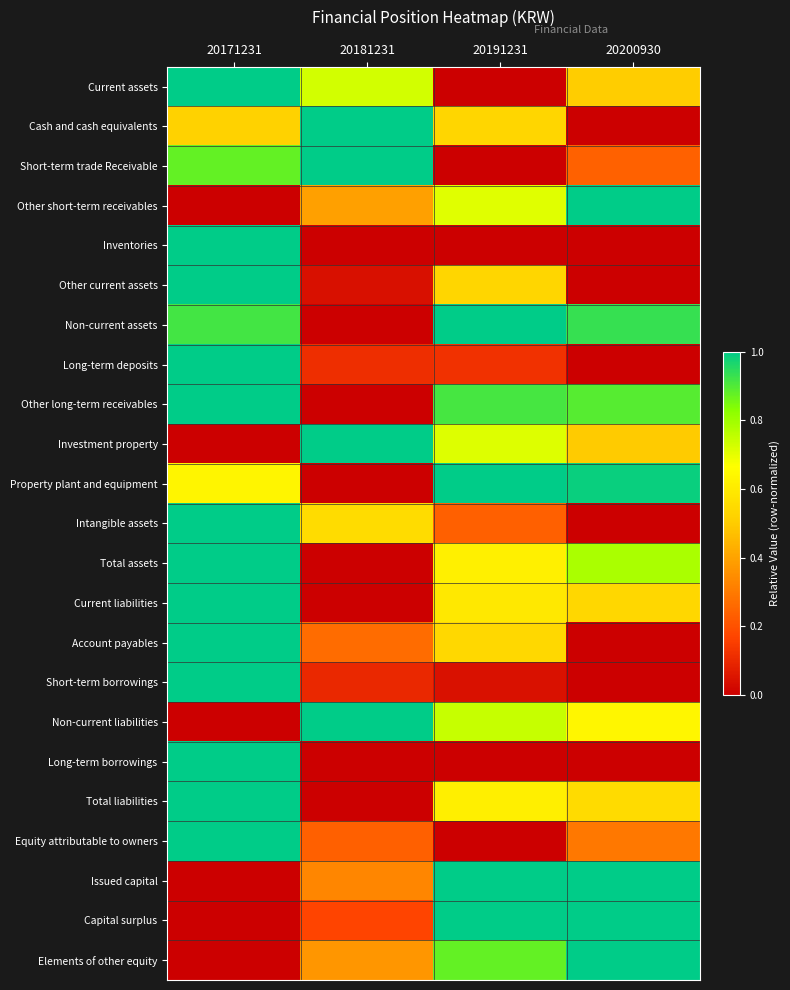

Rank the series at 20200930 from lowest to highest value.

Cash and cash equivalents, Other current assets, Long-term deposits, Intangible assets, Account payables, Short-term borrowings, Long-term borrowings, Inventories, Short-term trade Receivable, Equity attributable to owners, Investment property, Current assets, Current liabilities, Total liabilities, Non-current liabilities, Total assets, Other long-term receivables, Non-current assets, Property plant and equipment, Other short-term receivables, Issued capital, Capital surplus, Elements of other equity